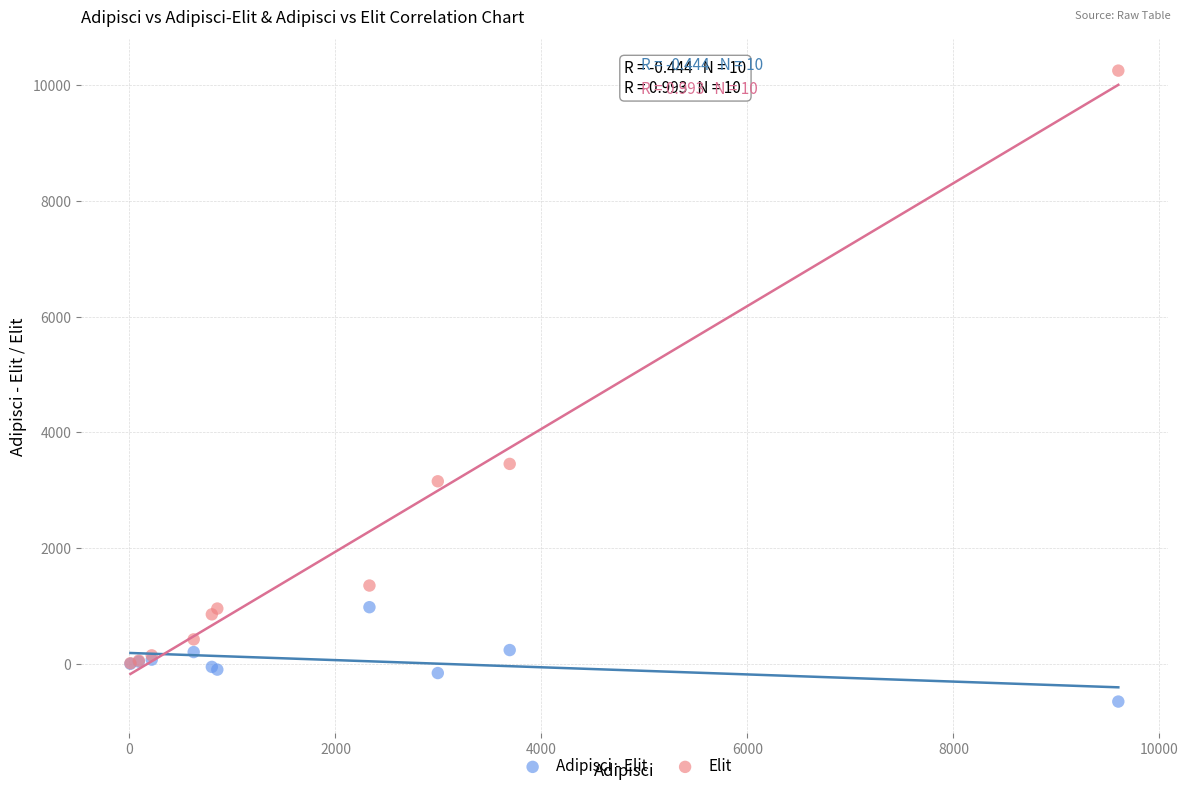

Which series reaches the minimum Y coordinate?

Adipisci - Elit